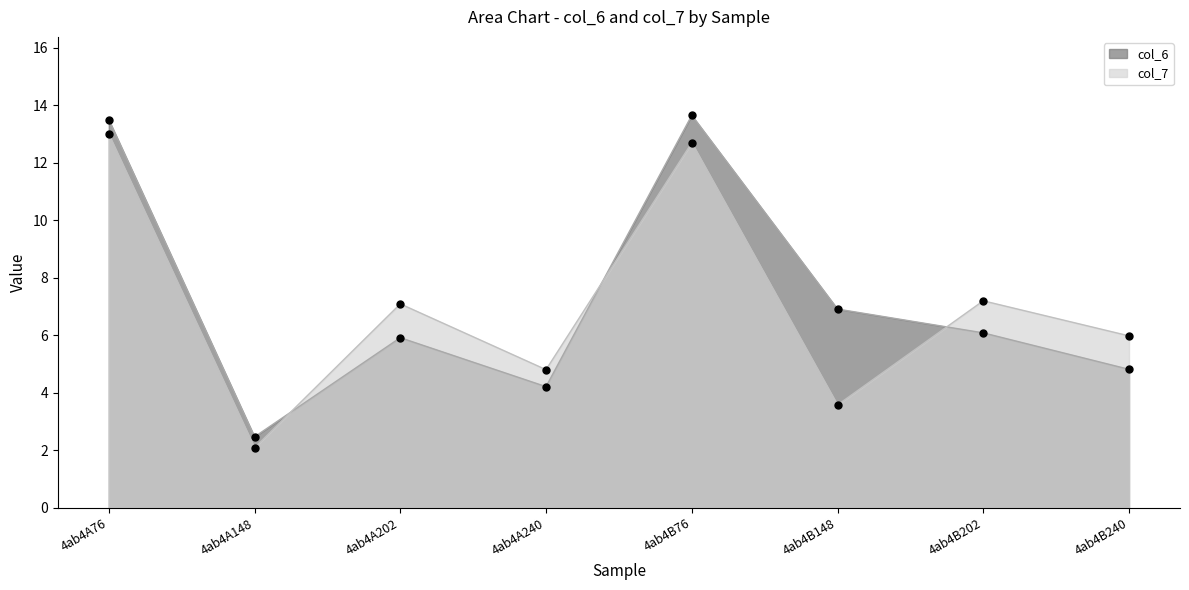

True or false: col_7 and col_6 intersect in this chart.

True